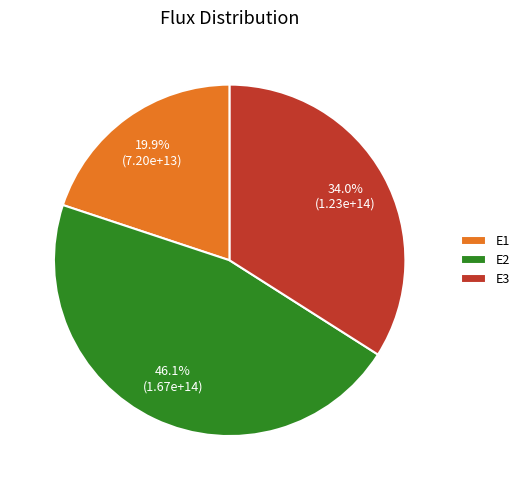

Is E3 the majority of the pie?

No